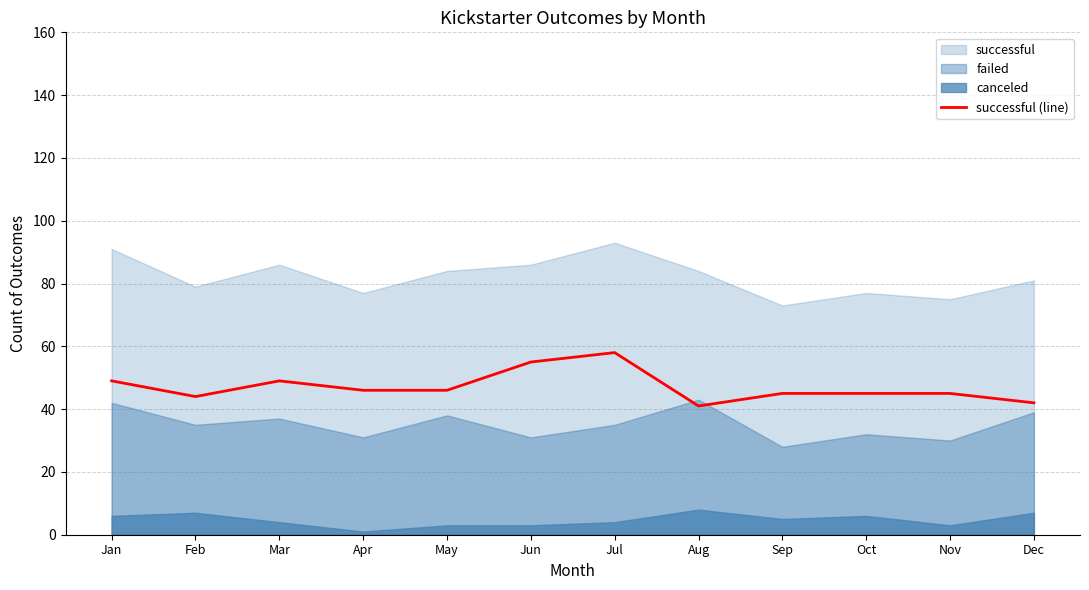

Rank the categories by value from highest to lowest.

Jul, Jun, Jan, Mar, Apr, May, Sep, Oct, Nov, Feb, Dec, Aug